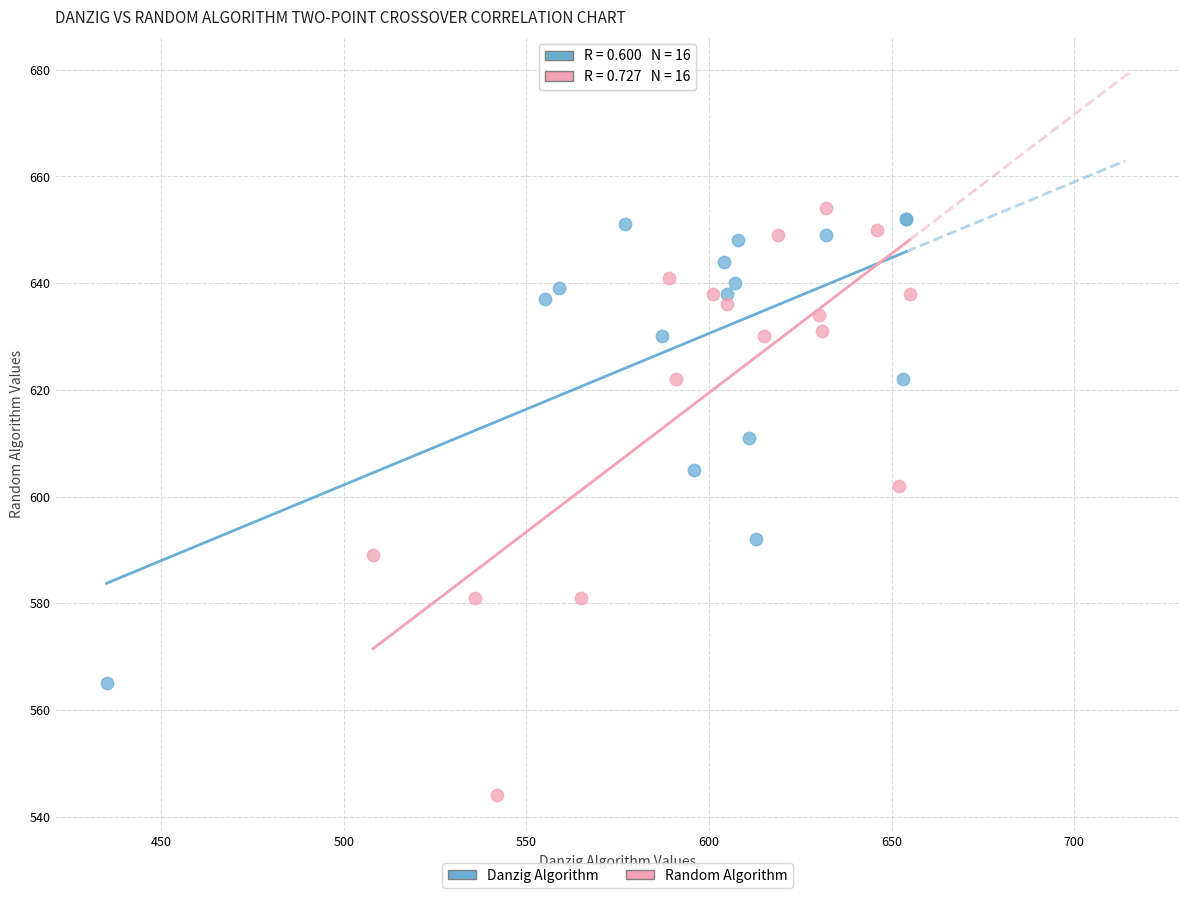

Which series has the largest Y range (max minus min)?

Random Algorithm